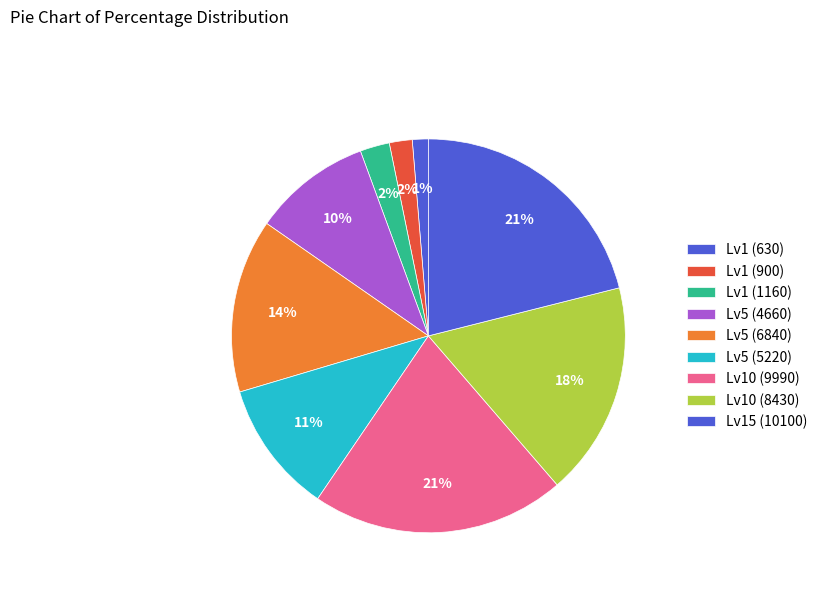

Is there any slice that represents more than half of the pie?

No